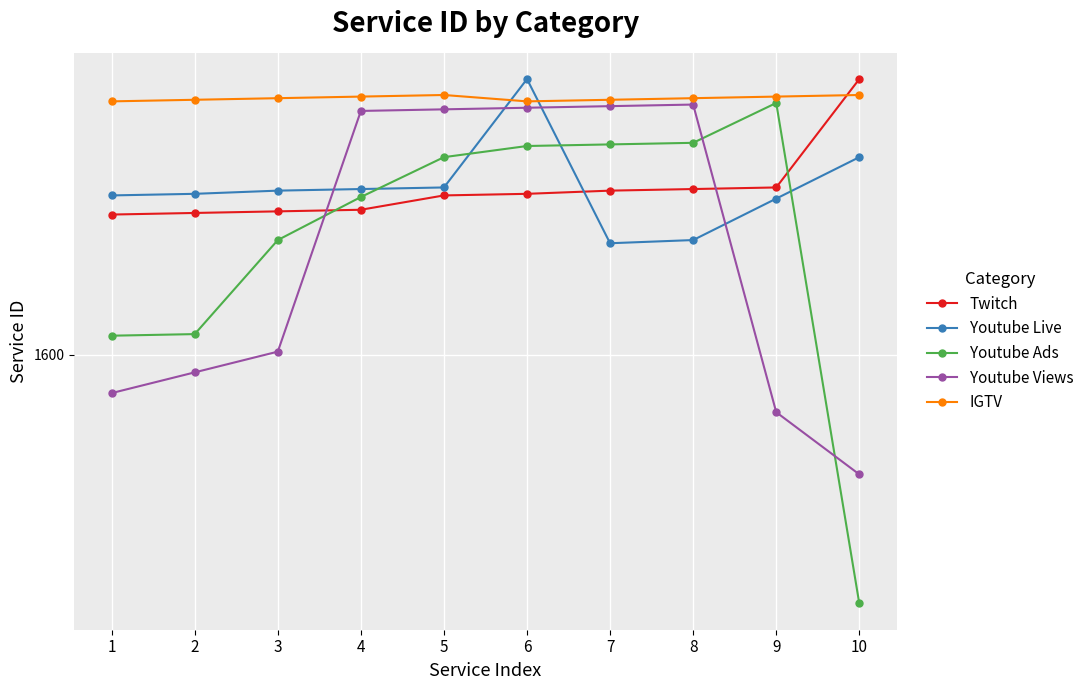

What are all the series names shown in the legend?

Twitch, Youtube Live, Youtube Ads, Youtube Views, IGTV